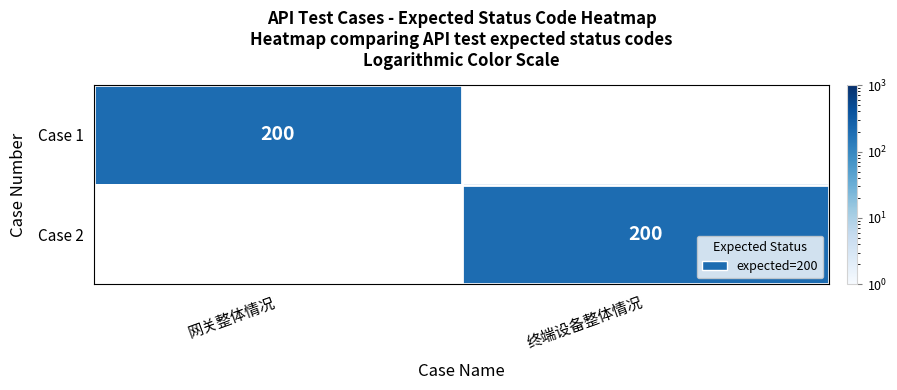

True or false: Case 2 has a value of 67 at 终端设备整体情况.

False